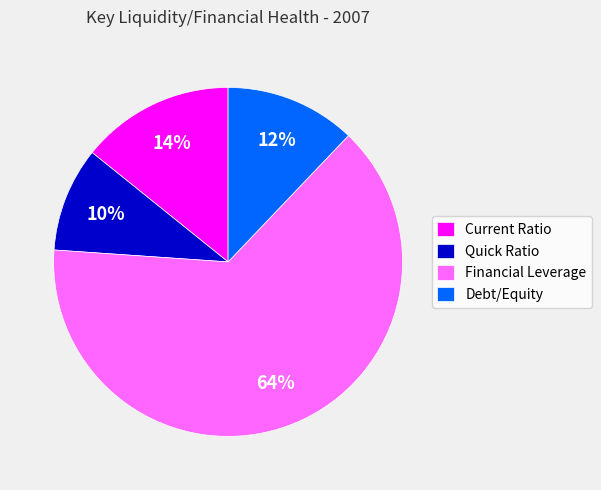

To the nearest percent, what is the difference between the largest and smallest slice percentages?

54%